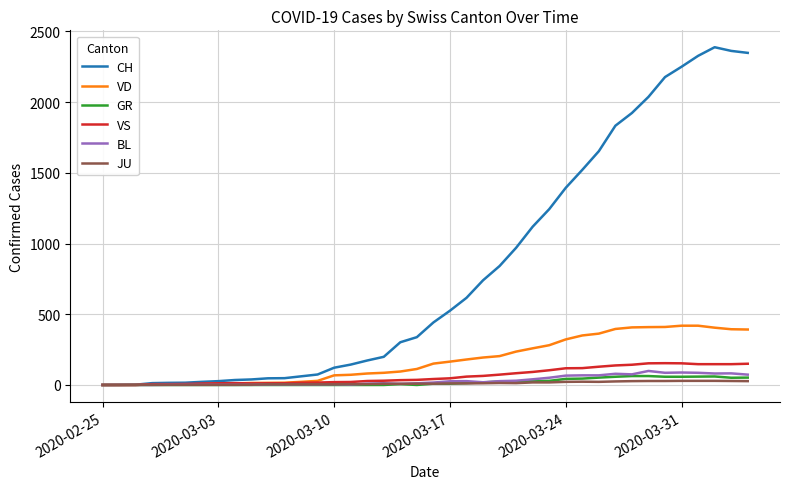

Which series has the widest spread of values?

CH